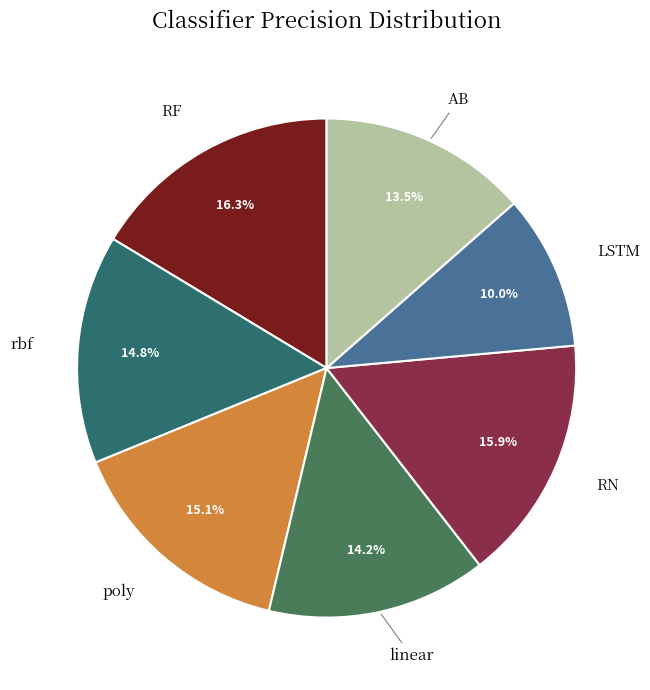

How much of the chart is everything except LSTM?

90.0%